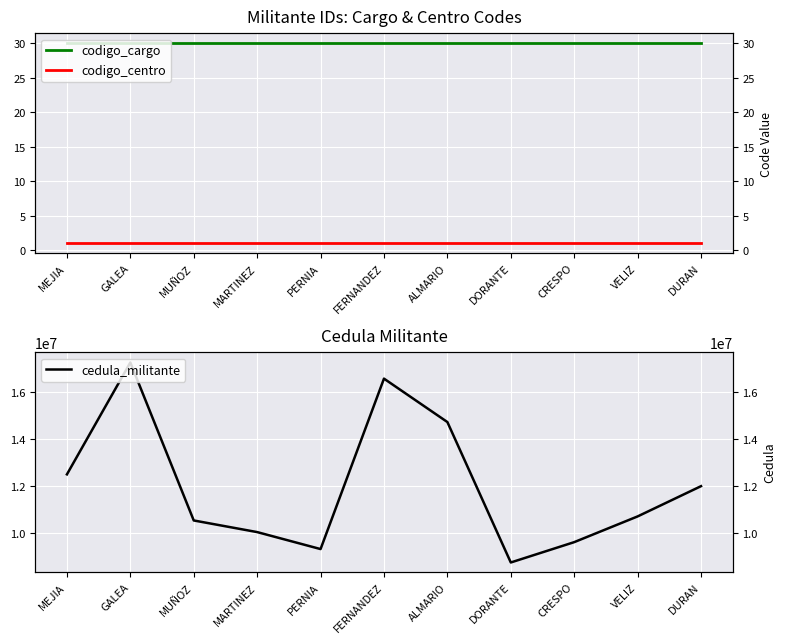

Which series changed the most between MUÑOZ and FERNANDEZ?

cedula_militante